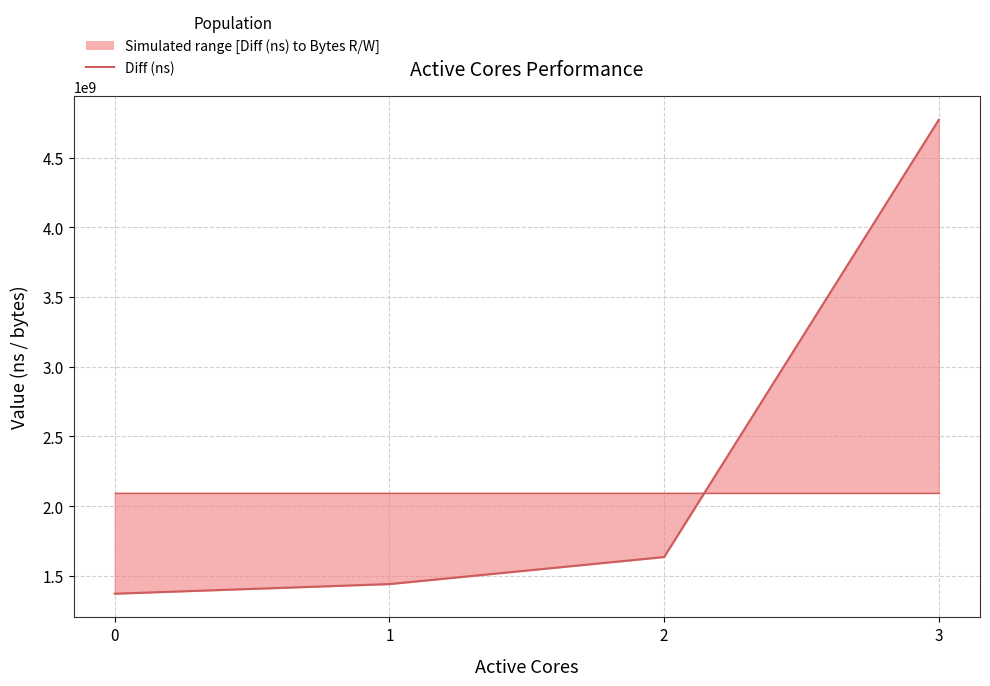

What is the total value across all series at 1?

3538951230